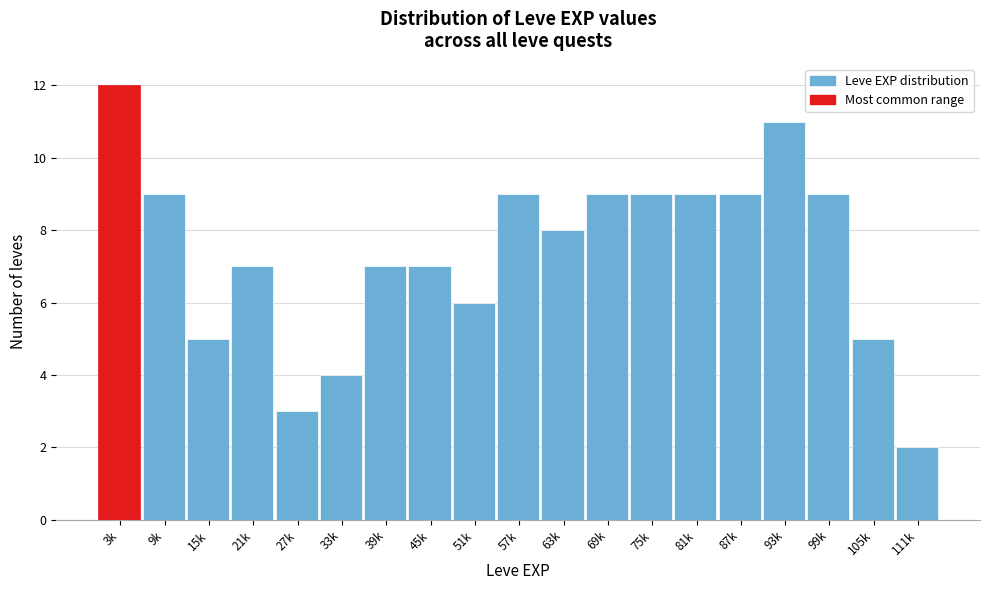

Reading left to right, list all the values displayed in this chart.

12	9	5	7	3	4	7	7	6	9	8	9	9	9	9	11	9	5	2